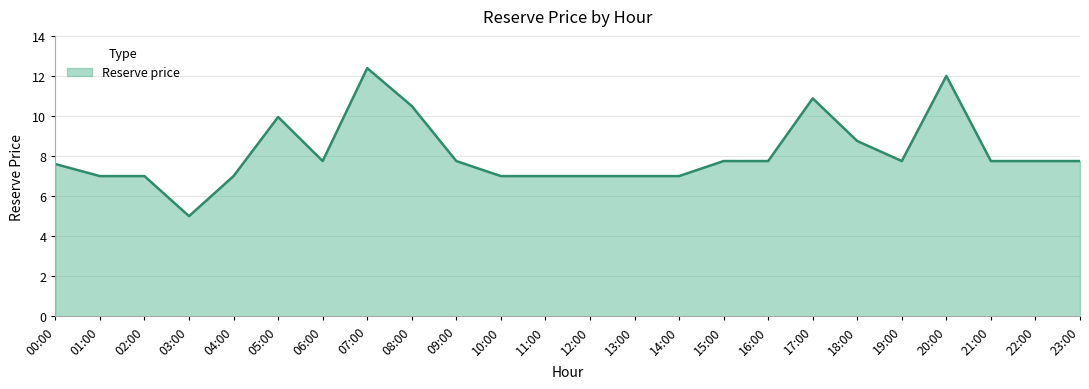

Where does the data first go above 7?

00:00